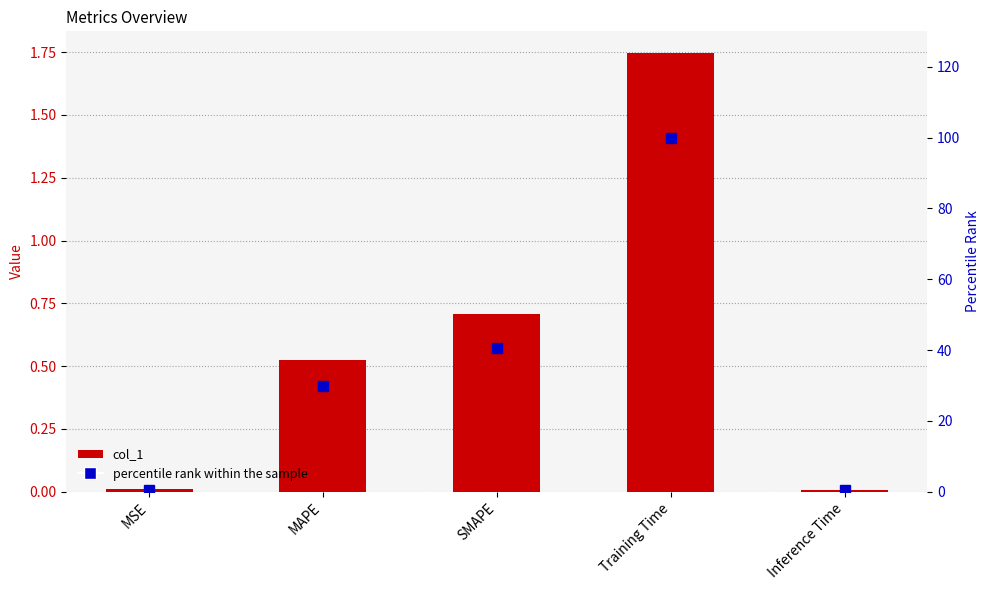

Rank the series at Training Time from lowest to highest value.

col_1, percentile rank within the sample